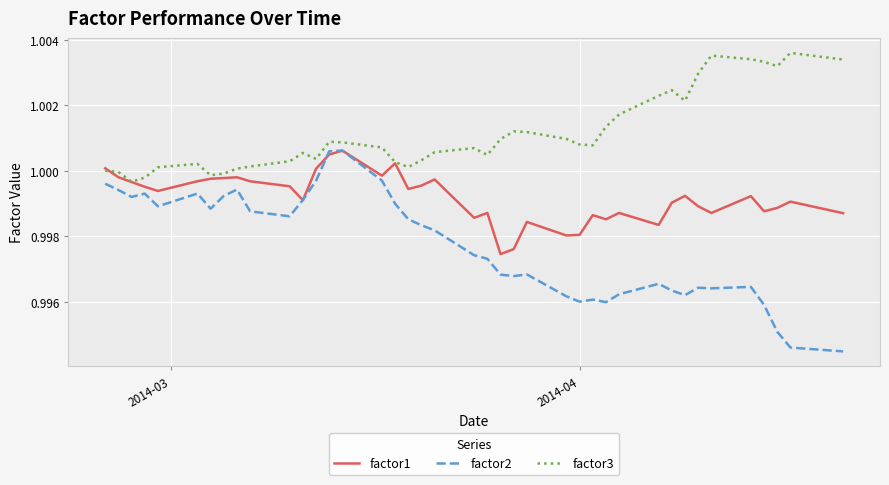

True or false: factor1 and factor2 cross at least once.

True